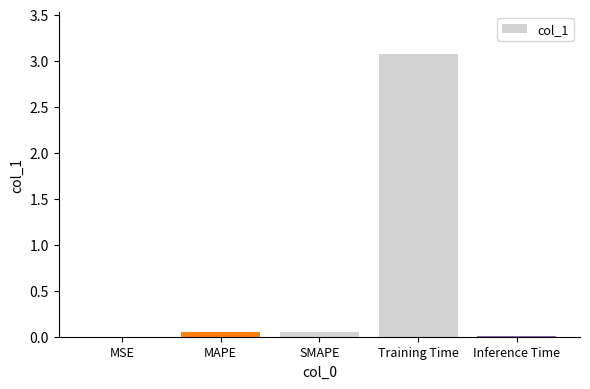

The chart shows a value of 0.0 at MSE. True or false?

True